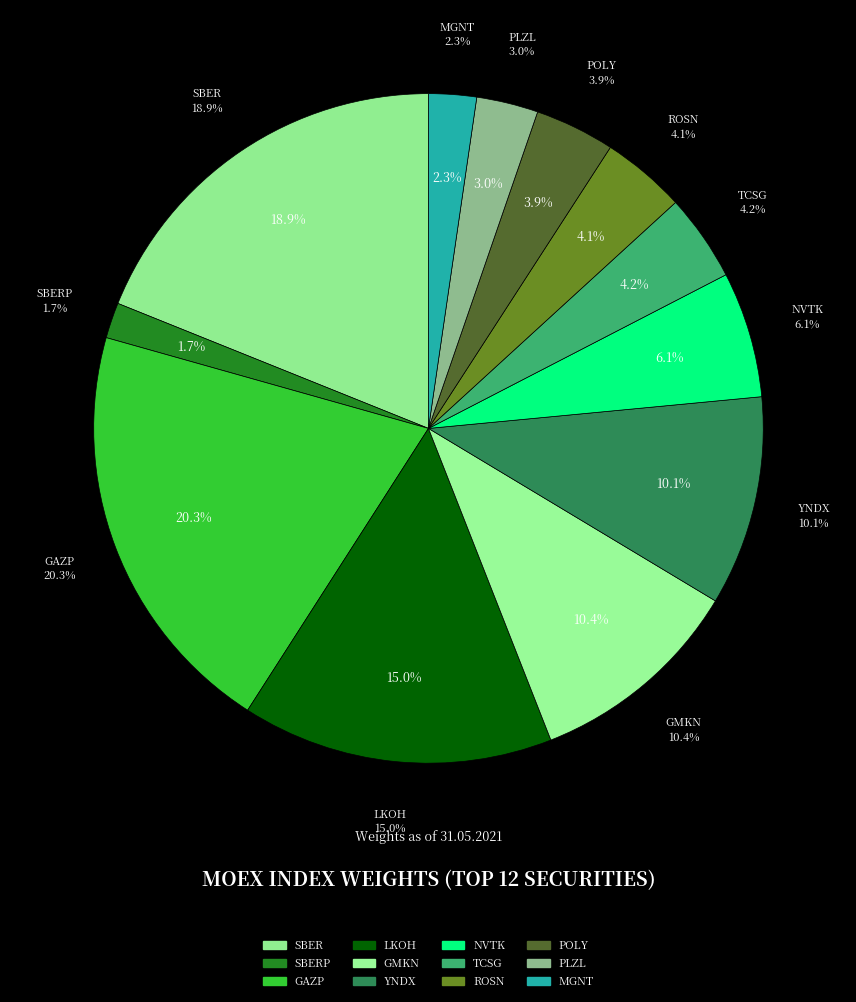

Rank the categories by value from highest to lowest.

GAZP, SBER, LKOH, GMKN, YNDX, NVTK, TCSG, ROSN, POLY, PLZL, MGNT, SBERP